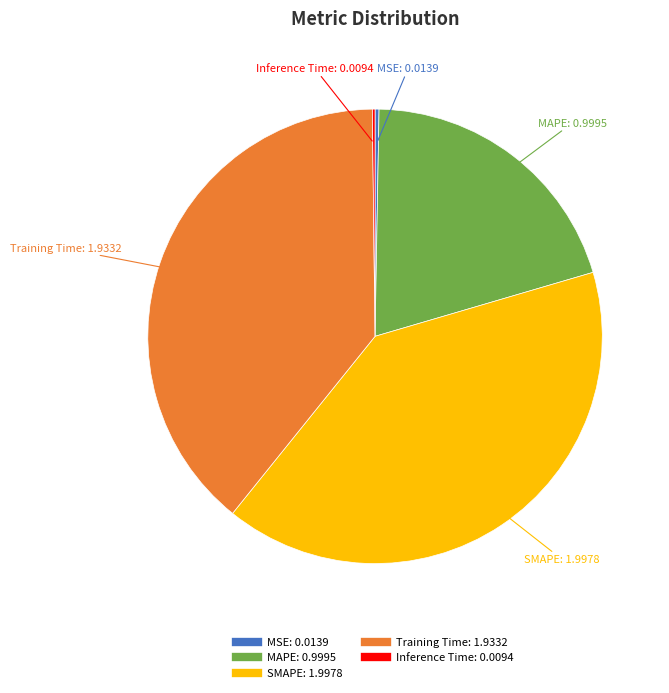

Which slice is the largest?

SMAPE